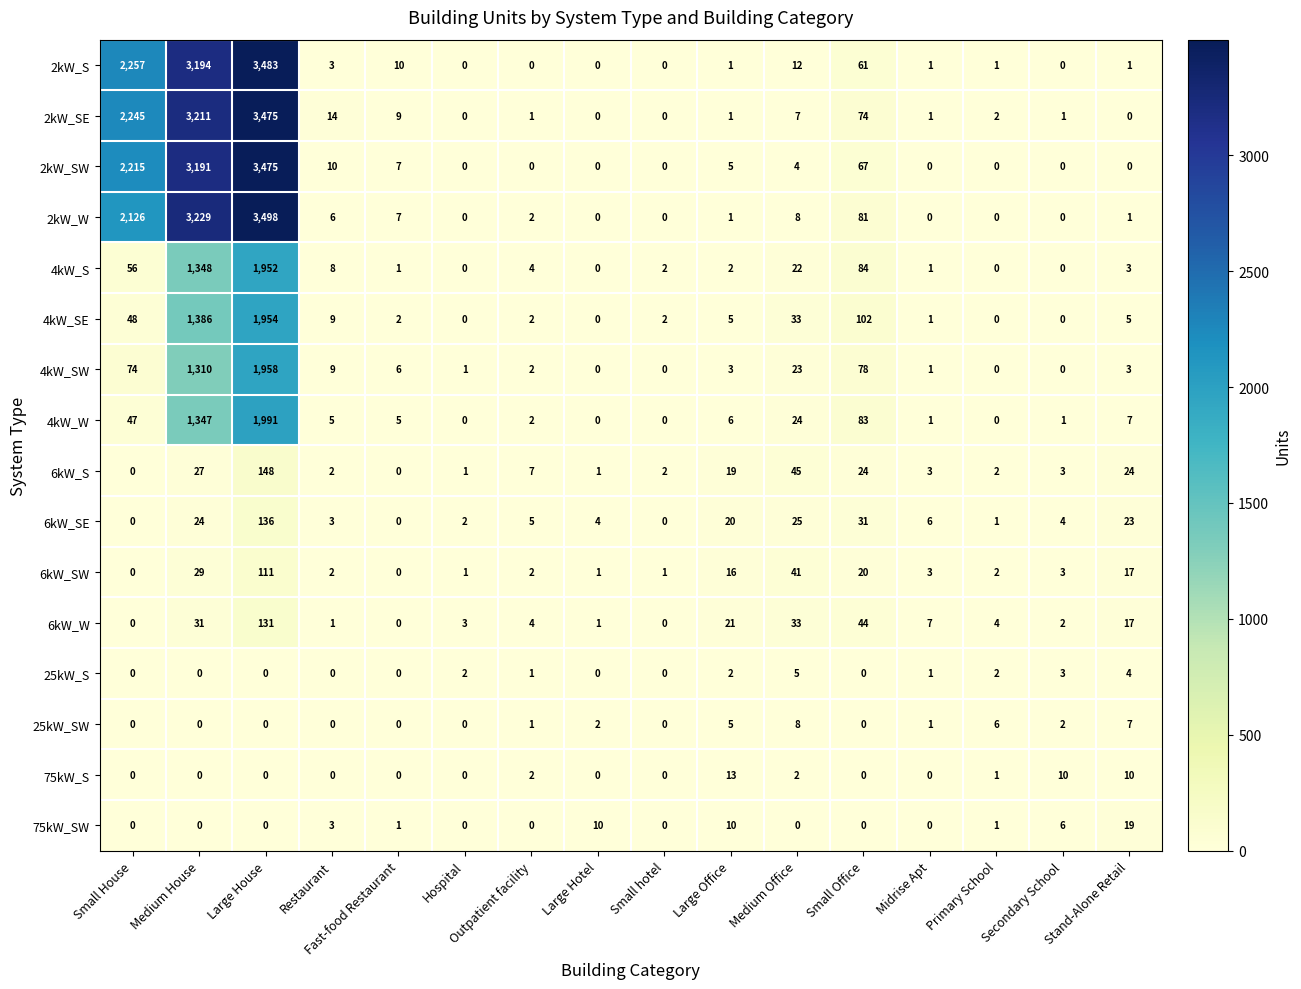

How many data points does each series have?

16